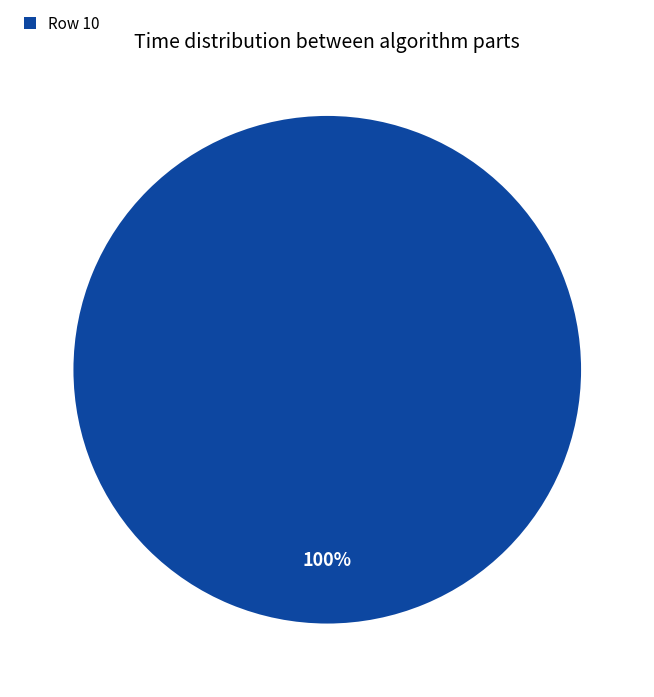

The Row 10 slice represents 100% of the pie. True or false?

True